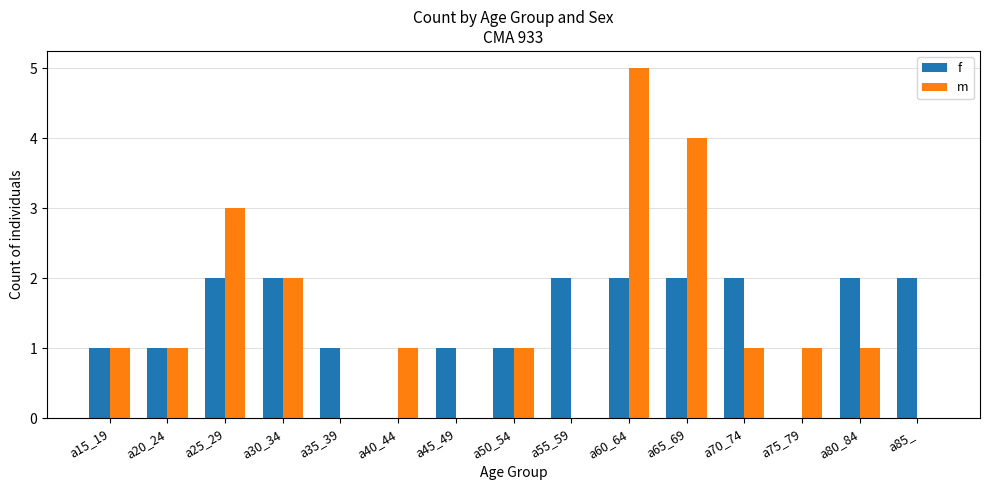

Are the bars horizontal?

No